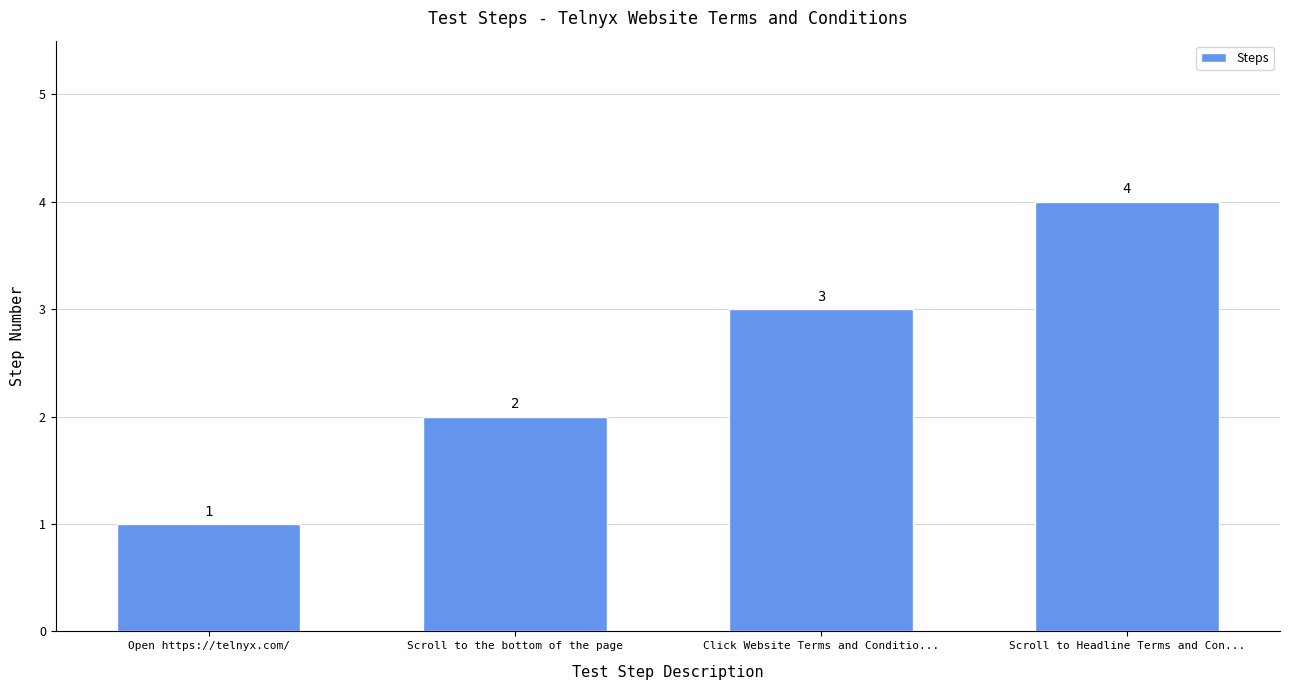

What is the sum of the values at Open https://telnyx.com/ and Scroll to the bottom of the page?

3